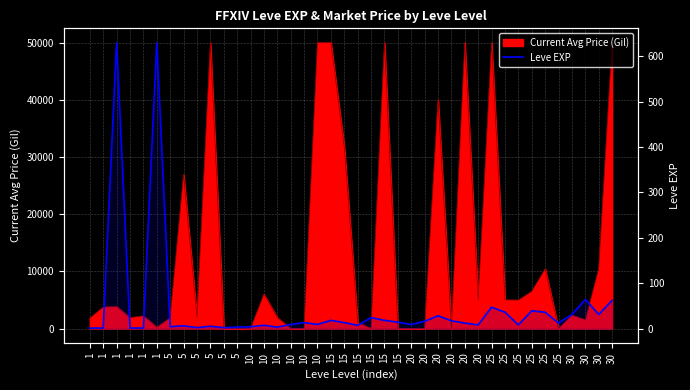

Reading left to right, what are all the values shown in this chart?

1	1	630	1	1	630	4	6	2	5	2	3	4	7	3	9	13	9	18	13	7	24	18	14	9	16	28	17	12	8	47	36	8	39	36	12	31	64	31	62